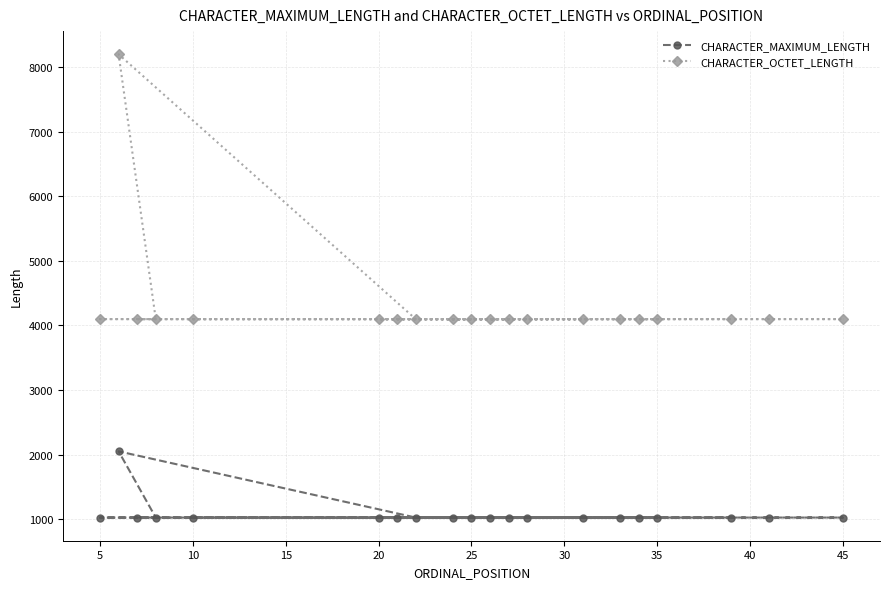

The value of CHARACTER_MAXIMUM_LENGTH at 35 is 1624. True or false?

False